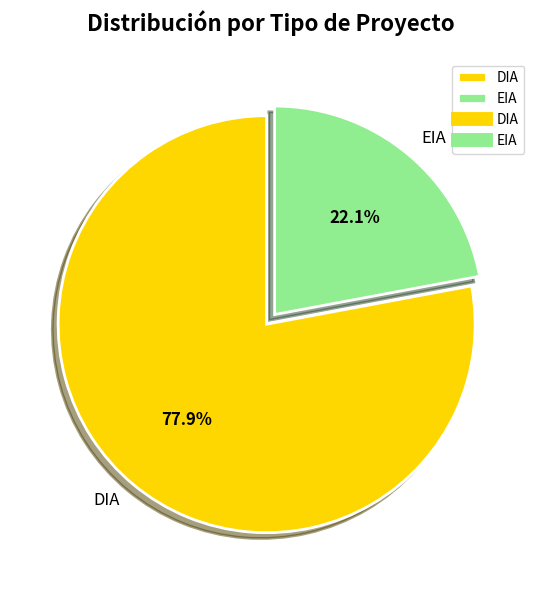

What is the total percentage of EIA and DIA?

100.0%